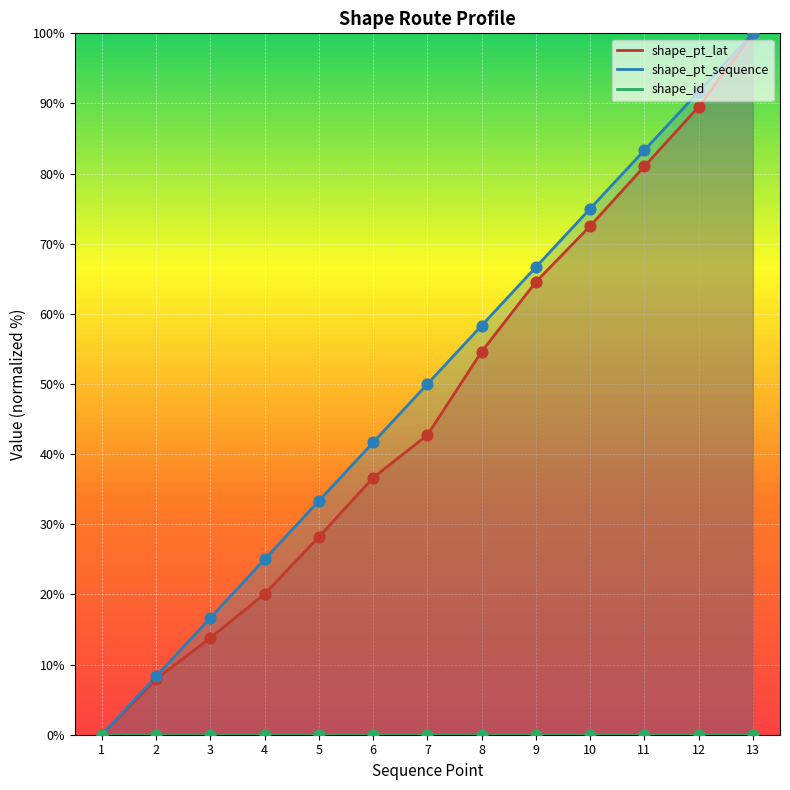

Which series contains the highest Y value?

shape_pt_lat